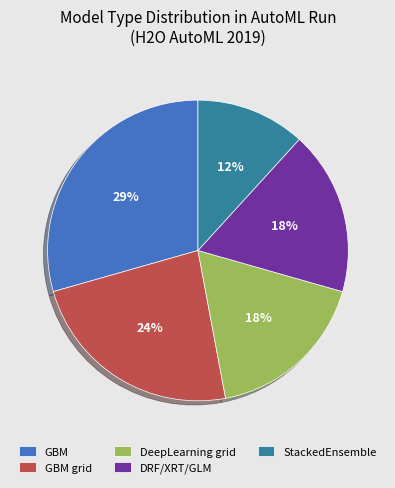

True or false: DeepLearning grid accounts for 5% of the total.

False